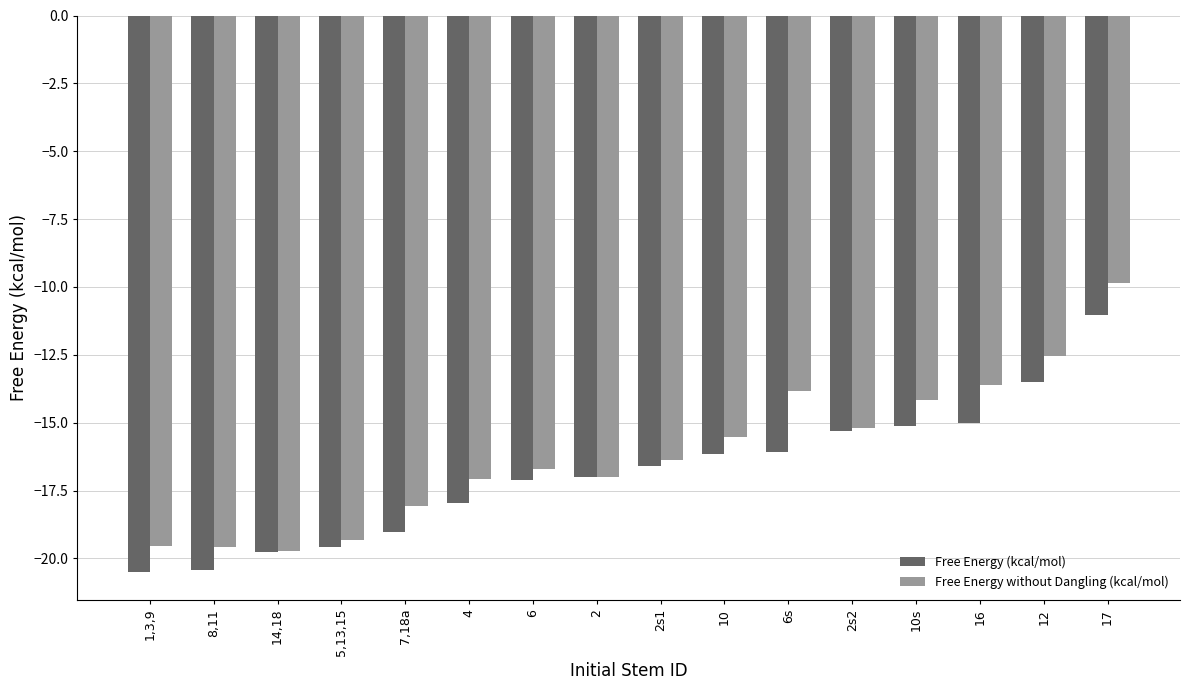

What position from the left is 17?

16